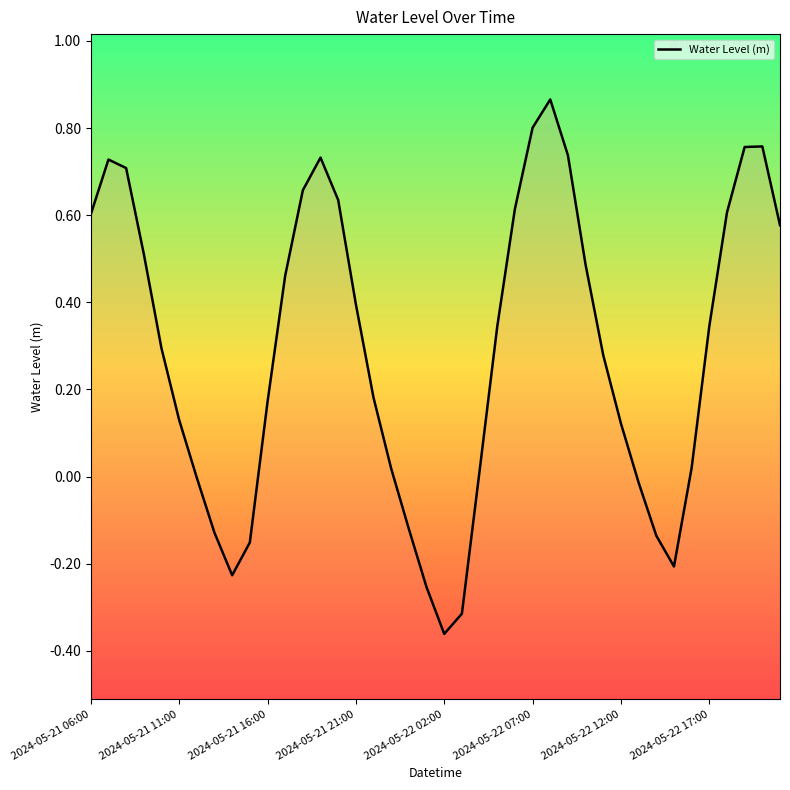

What is the difference between the values at 9 and 2024-05-21 16:00?

0.9